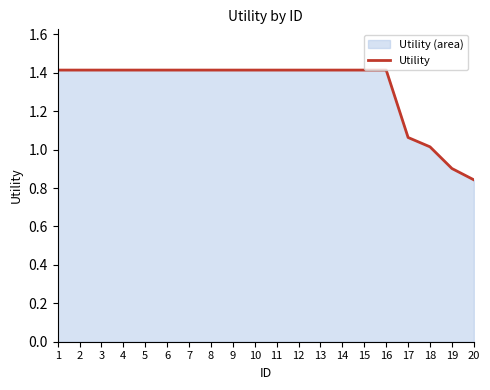

List the labels in order of value, largest first.

1, 2, 3, 4, 5, 6, 7, 8, 9, 10, 11, 12, 13, 14, 15, 16, 17, 18, 19, 20